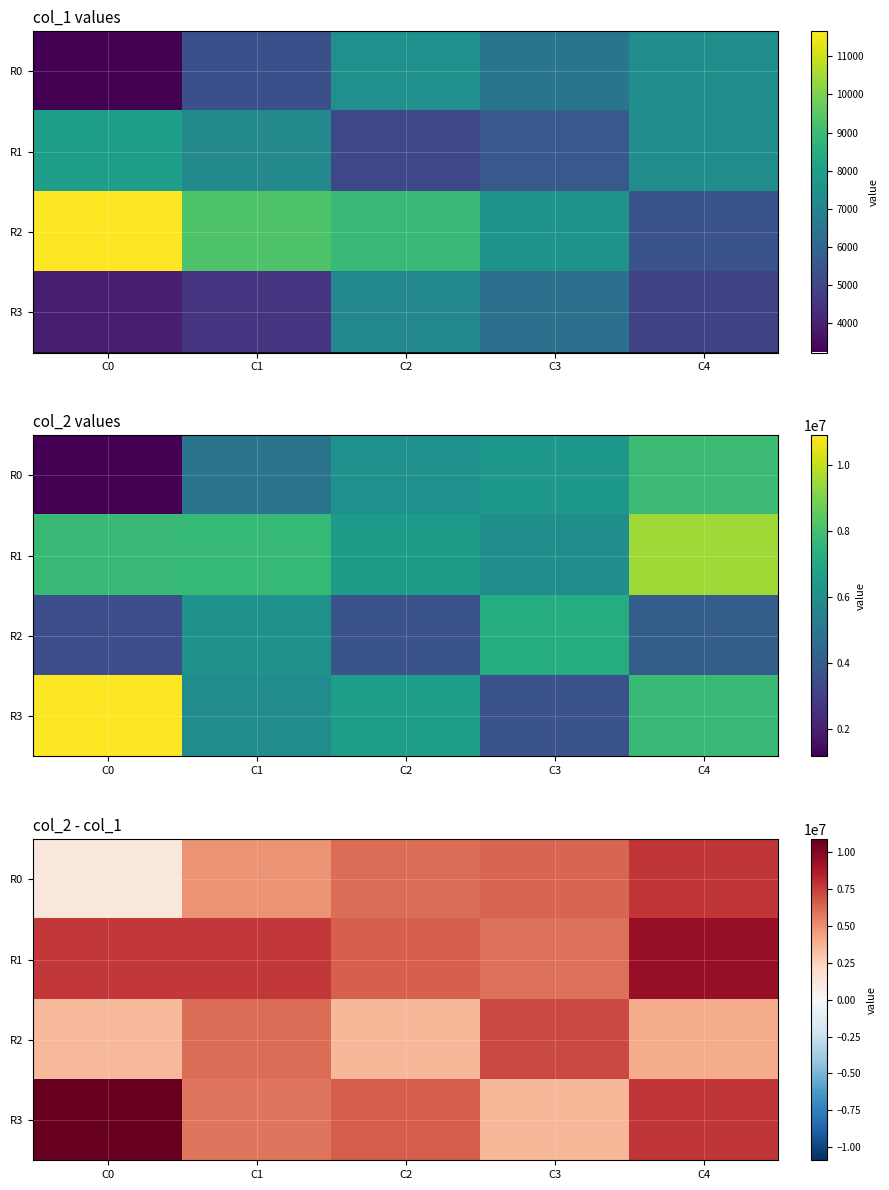

What is the sum of all R1 values?

37403395